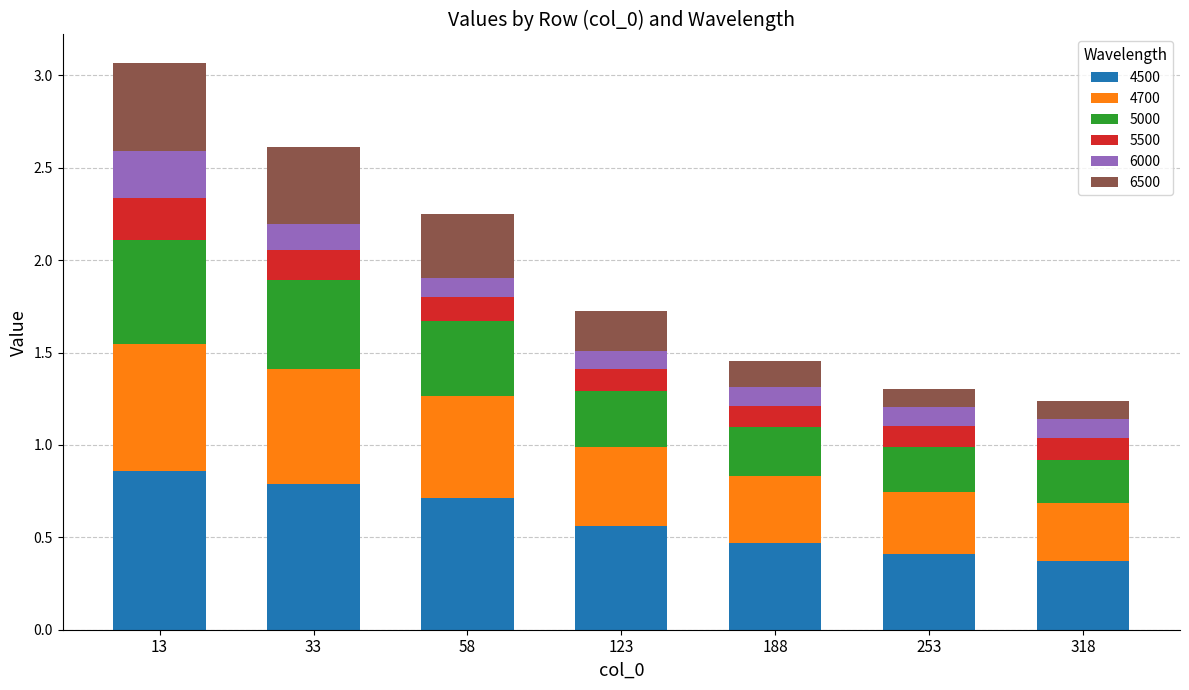

What is the total value across all series at 33?

2.6